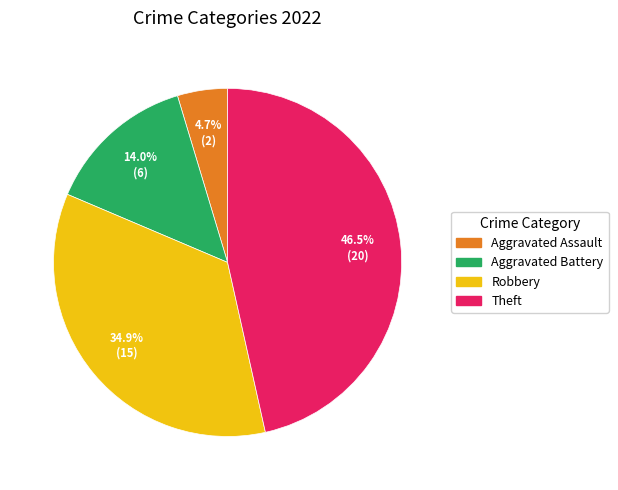

Is there any slice that represents more than half of the pie?

No